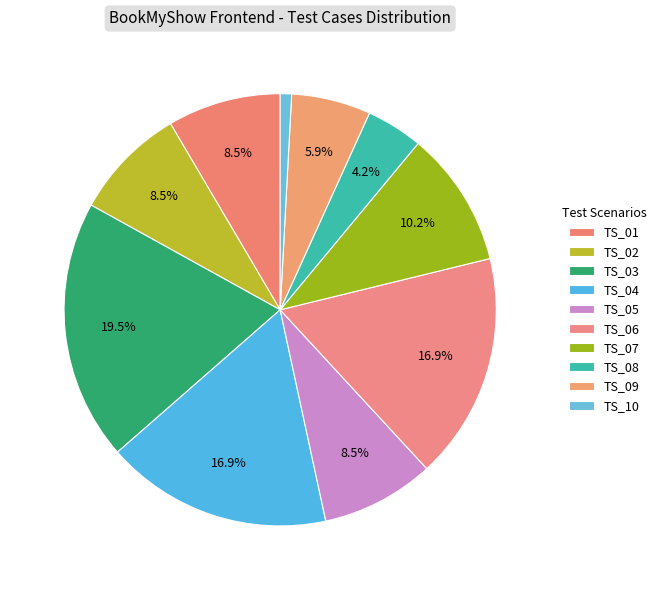

Between TS_09 and TS_04, which is larger?

TS_04